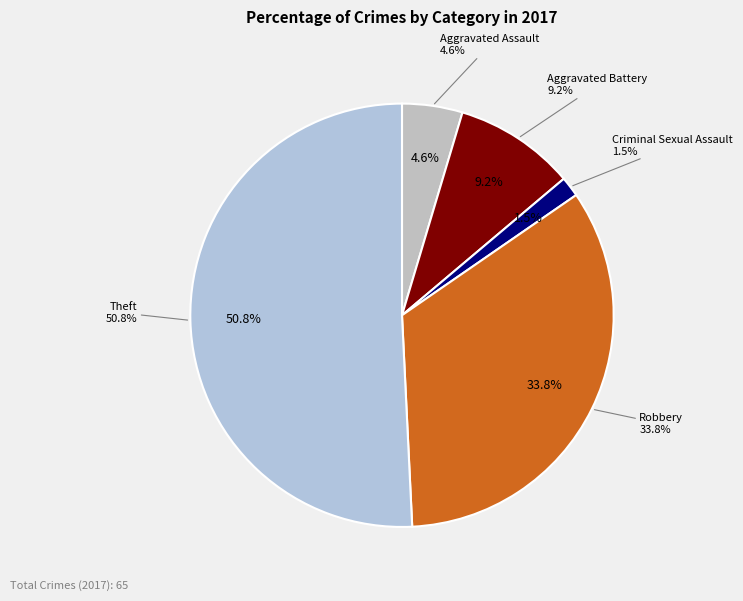

Which slice represents more than half of the pie?

Theft